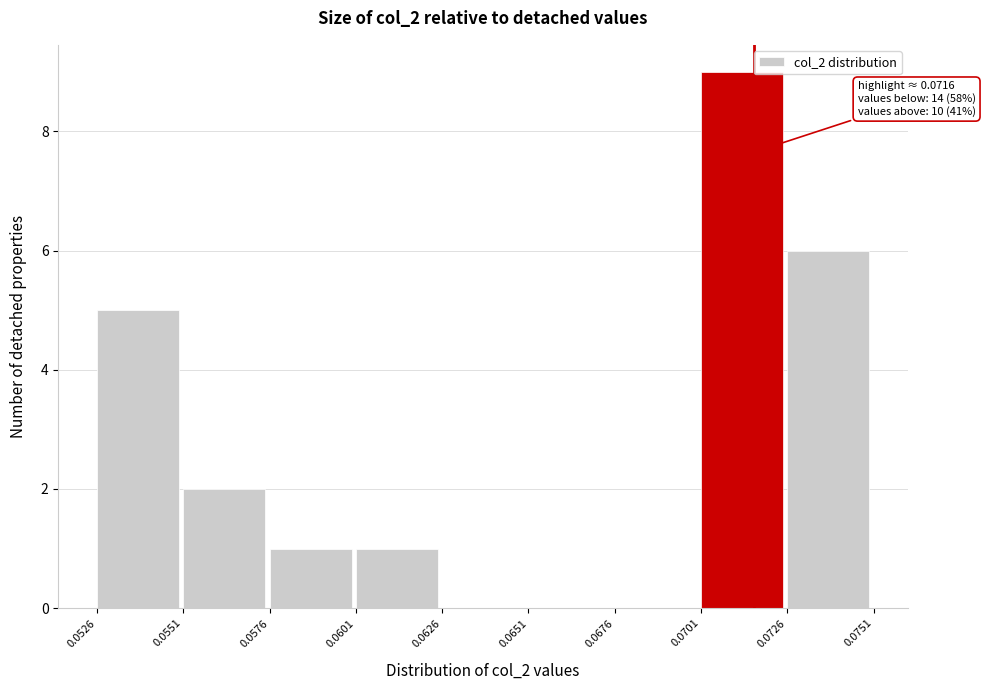

Over which range of the x-axis is the bar tallest?

0.0701 to 0.0726